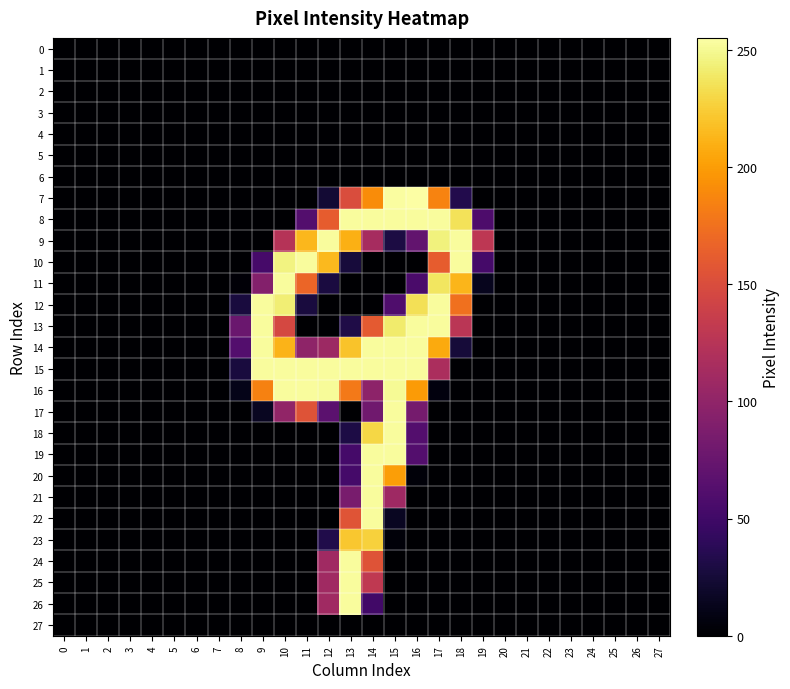

Which has a higher value, 14 or 25?

14